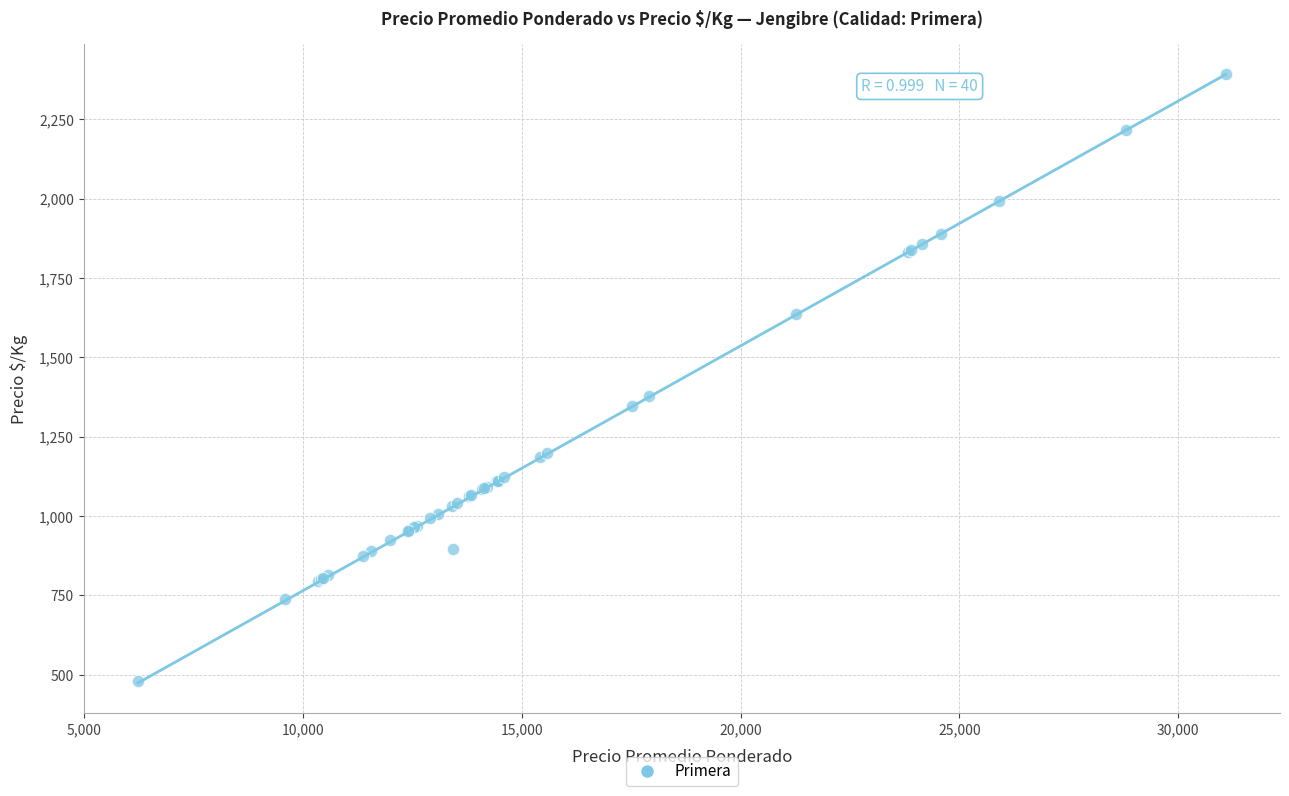

What Y value in the scatter plot is closest to 1435?

1378